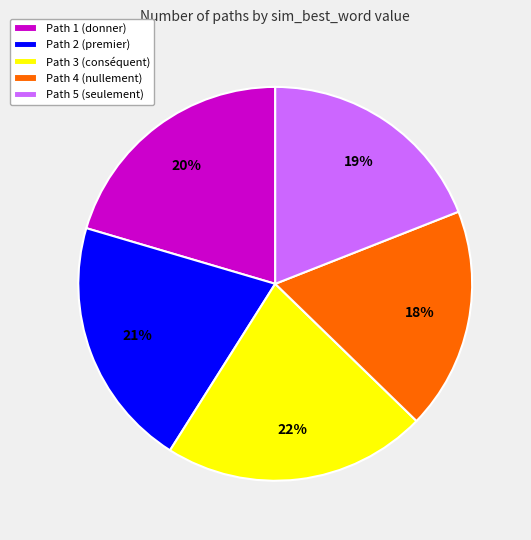

Which has a higher value, Path 5 (seulement) or Path 2 (premier)?

Path 2 (premier)